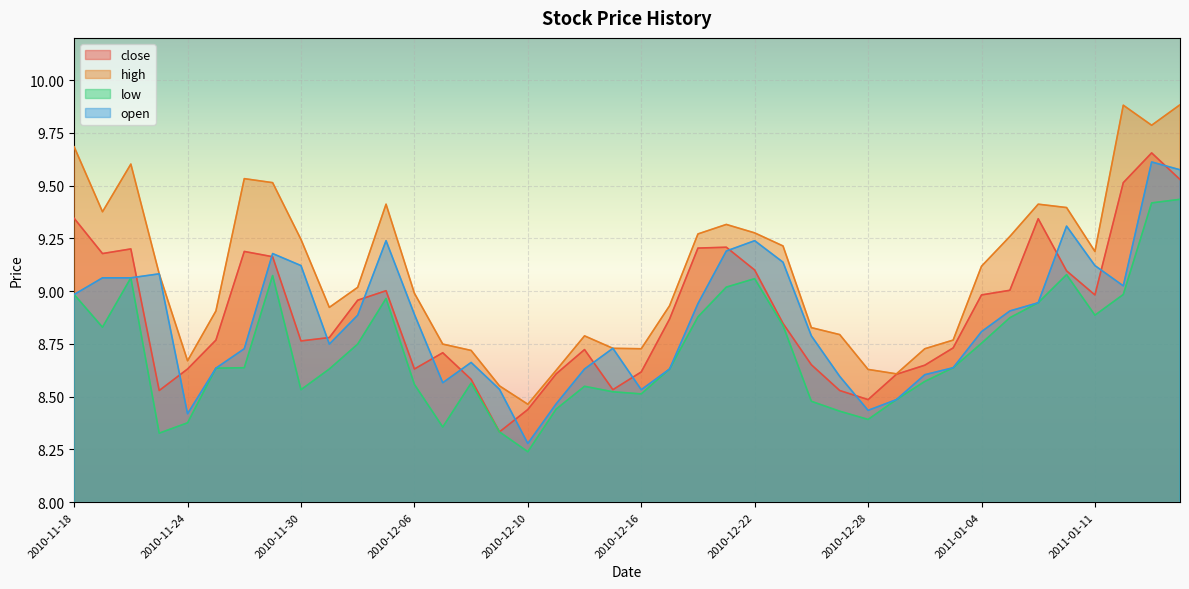

Where is the first local minimum for high?

2010-11-19